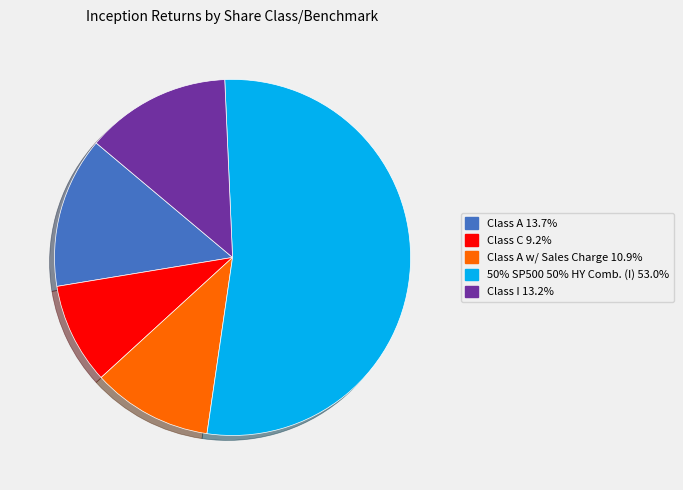

How many segments does this pie chart have?

5